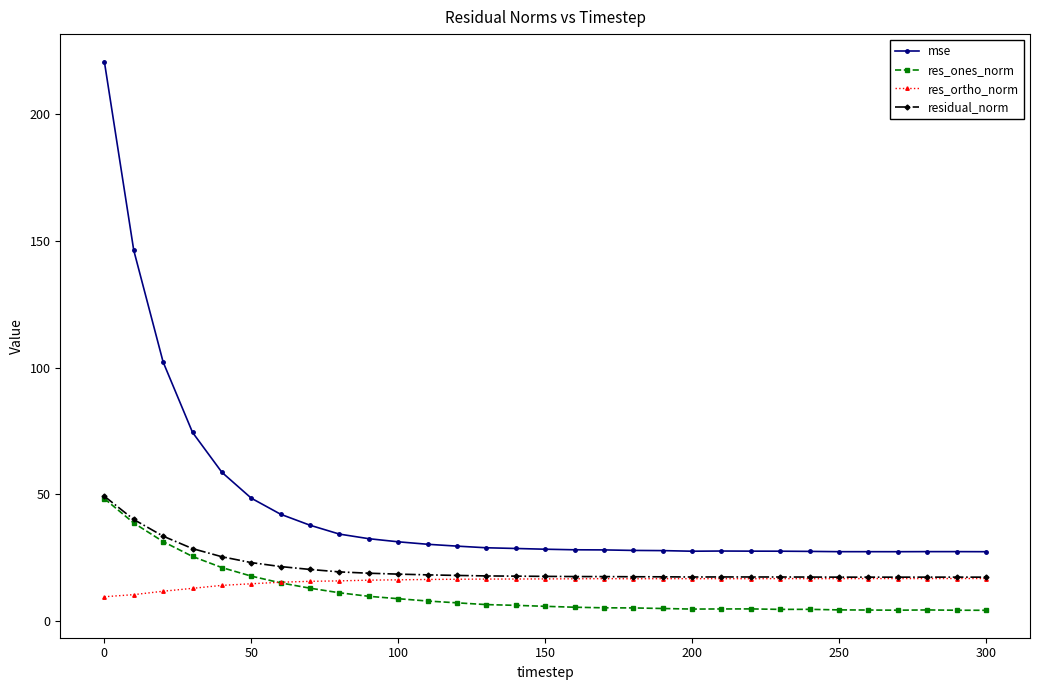

True or false: residual_norm and mse intersect in this chart.

False